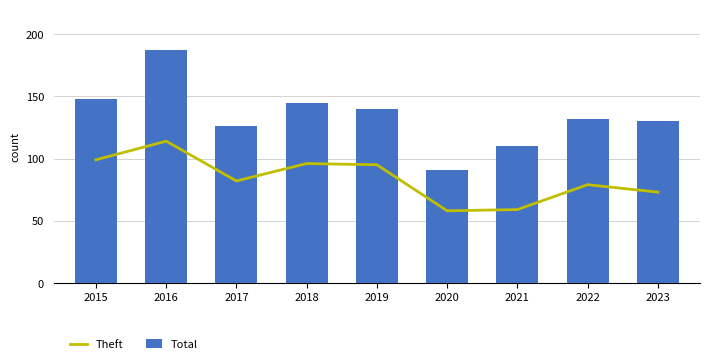

At which category is the sum across all series the highest?

2016